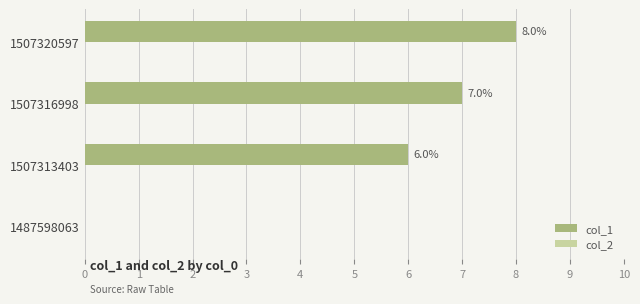

What is the change in value from 1507313403 to 1507320597?

+2